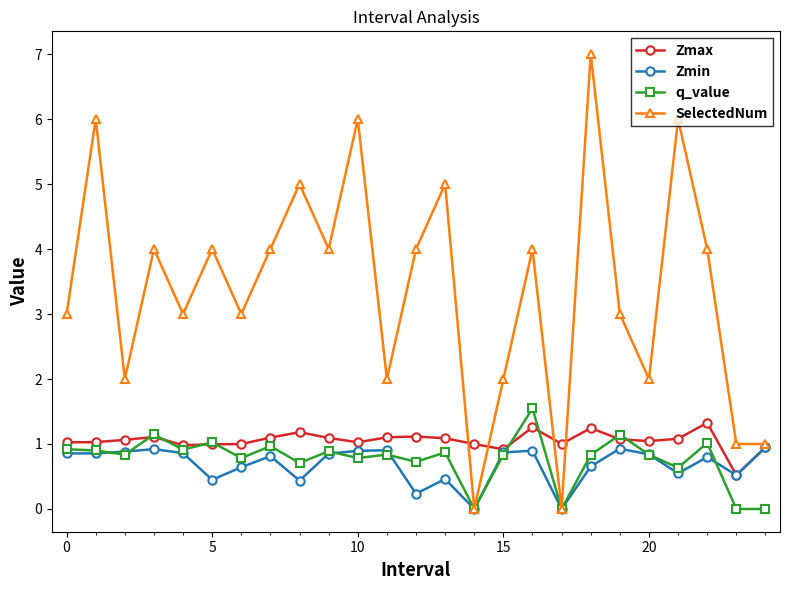

How many series are shown in this chart?

4